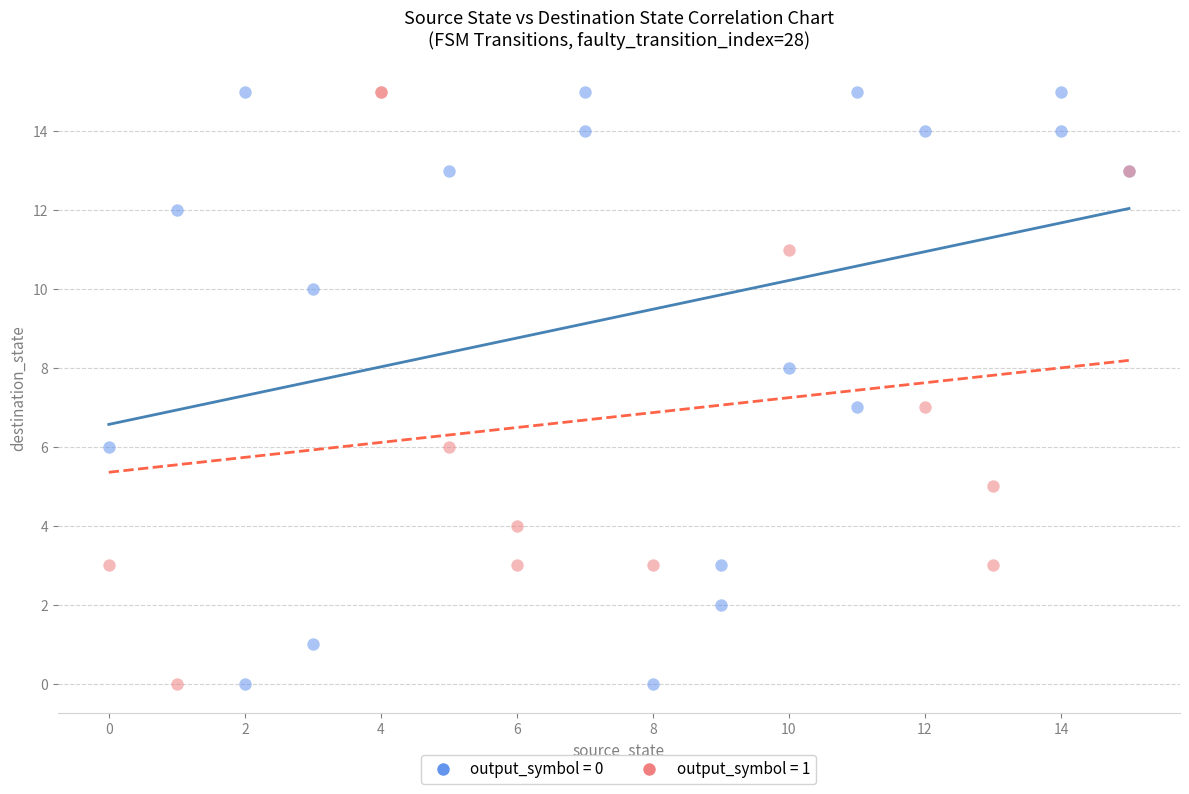

Which series has the widest spread of Y values?

output_symbol = 0